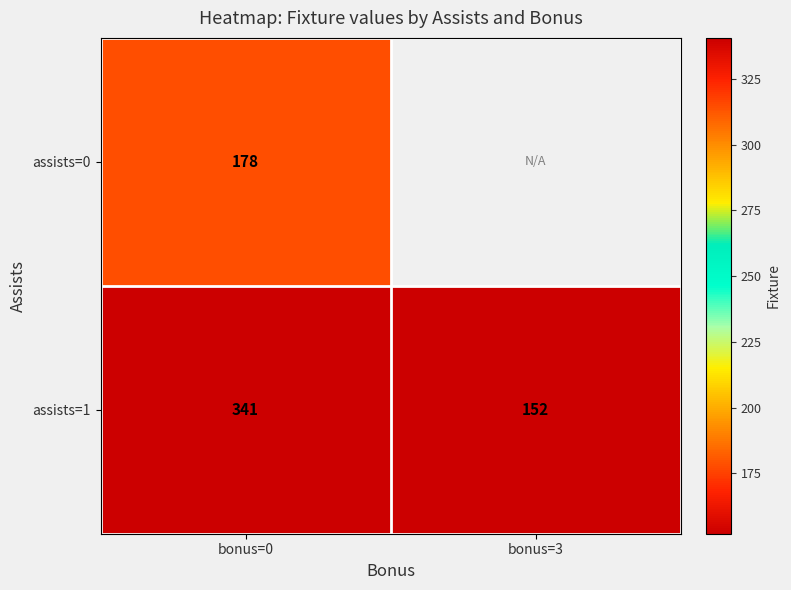

Is the value of assists=0 at bonus=0 greater than the value of assists=1 at bonus=3?

Yes